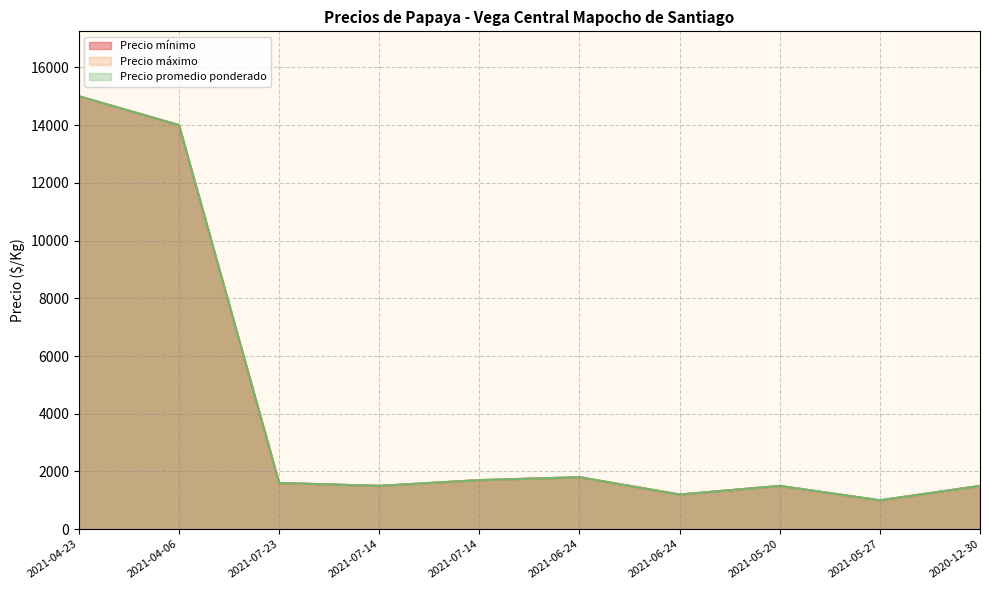

What is the label of the 9th point from the right?

2021-04-06